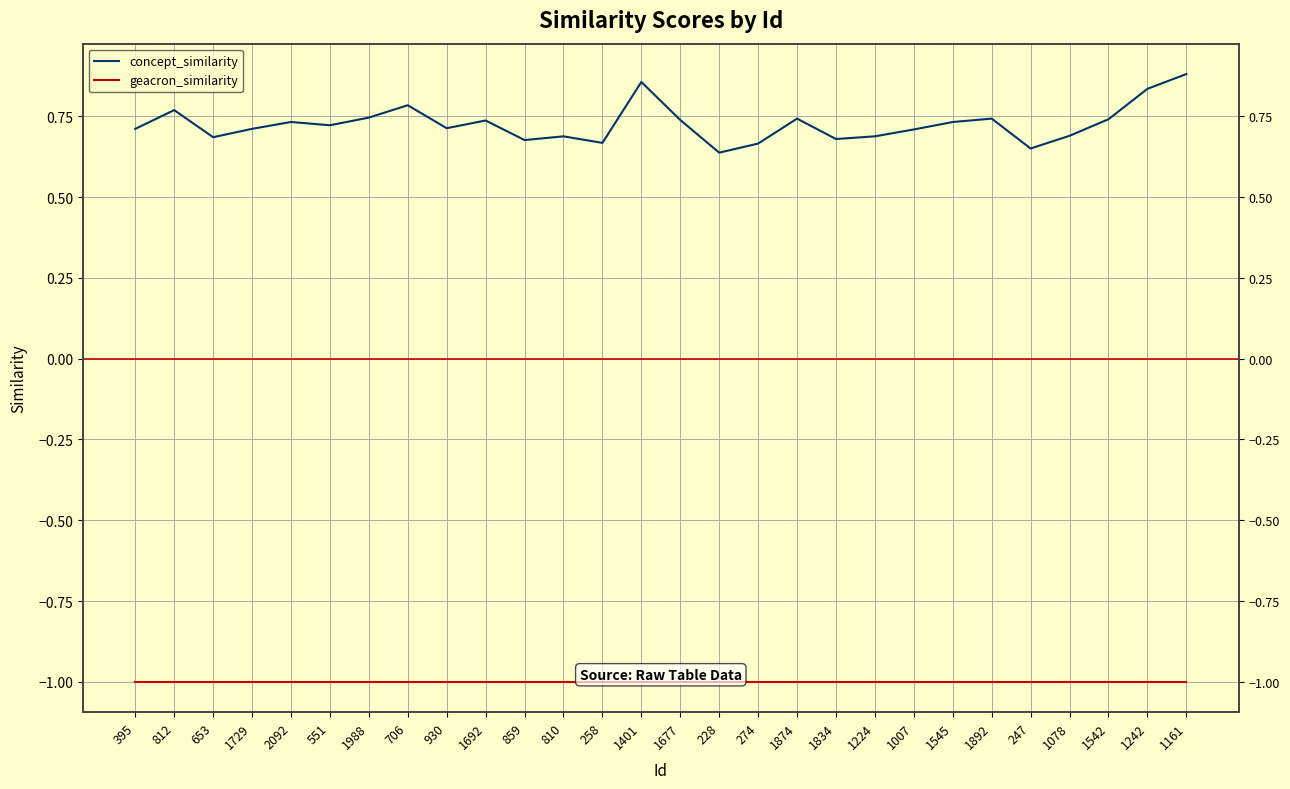

Does the chart display data point markers on the line(s)?

No